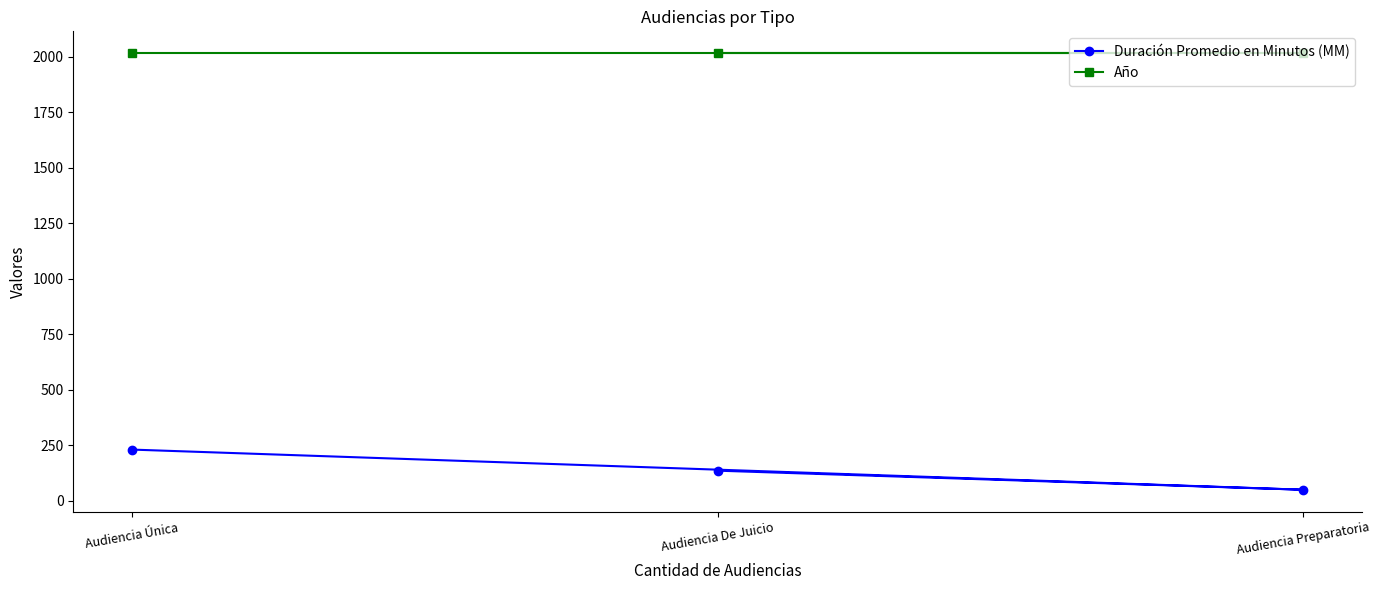

At Audiencia De Juicio, list the series in order from smallest to largest.

Duración Promedio en Minutos (MM), Año